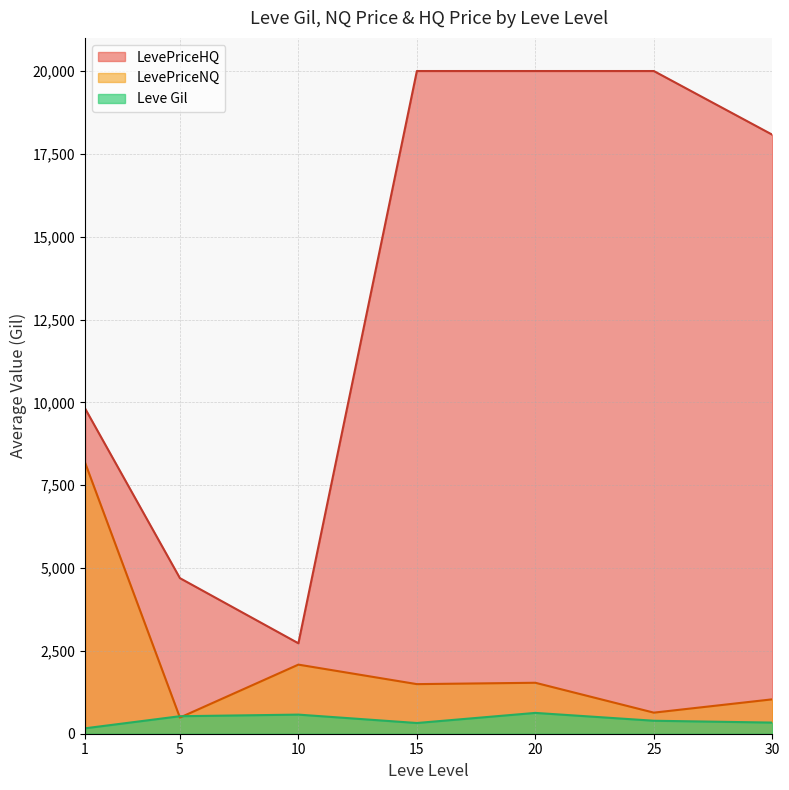

Which series has the largest range (max minus min)?

LevePriceHQ